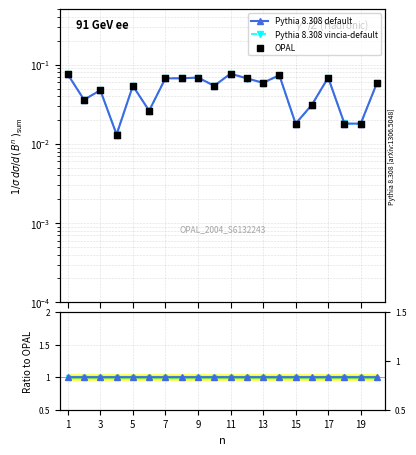

What is the total value across all series at 11?

2.0